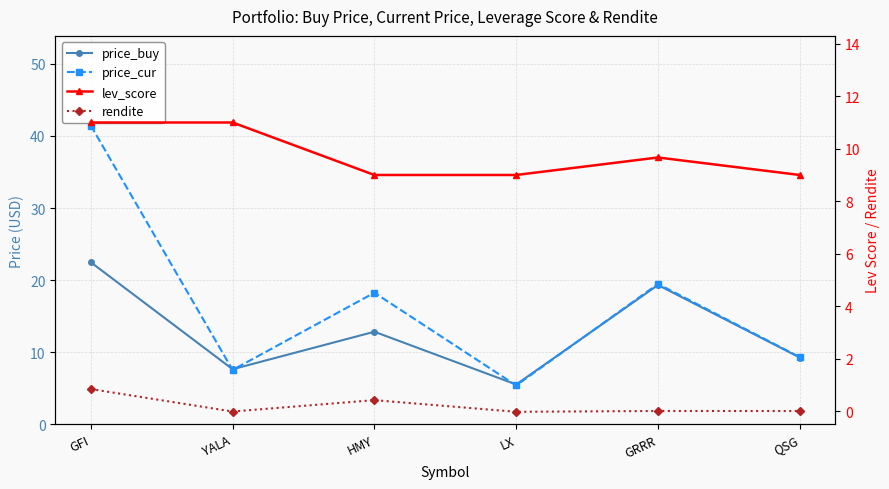

After their last crossing, which series has the higher values: price_buy or lev_score?

price_buy